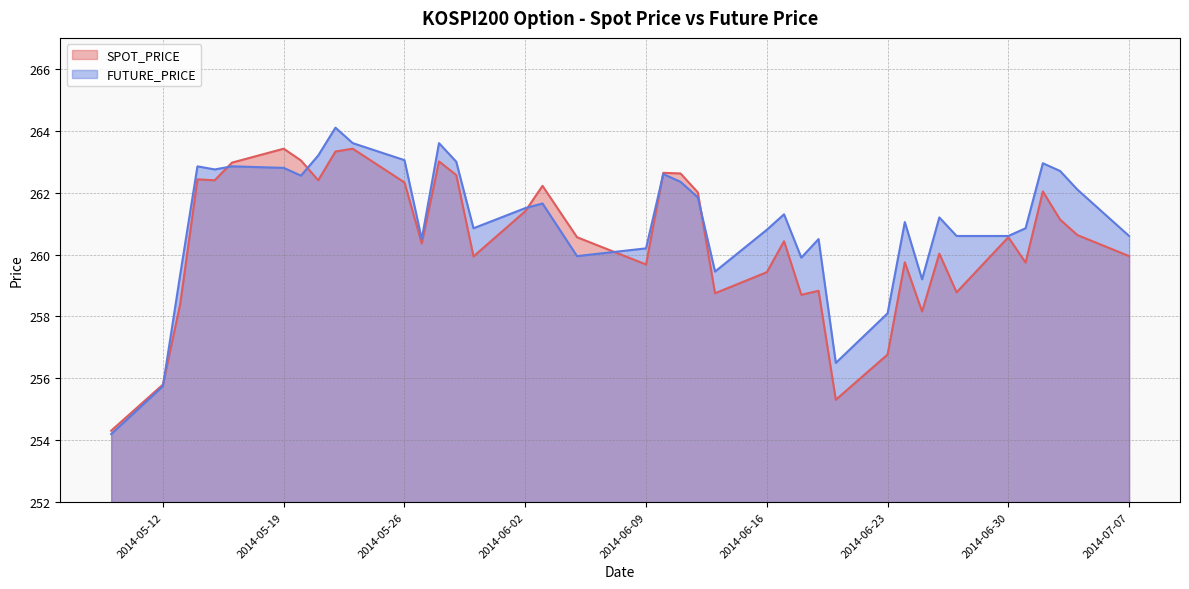

Reading left to right, list all the values displayed in this chart.

SPOT_PRICE: 254.3	255.8	258.4	262.4	262.4	263.0	263.4	263.0	262.4	263.3	263.4	262.3	260.4	263.0	262.6	259.9	261.4	262.2	260.6	259.7	262.6	262.6	262.0	258.8	259.4	260.4	258.7	258.8	255.3	256.8	259.8	258.2	260.0	258.8	260.6	259.7	262.0	261.1	260.6	259.9
FUTURE_PRICE: 254.2	255.8	259.4	262.9	262.8	262.9	262.8	262.6	263.2	264.1	263.6	263.1	260.5	263.6	263.0	260.9	261.5	261.6	259.9	260.2	262.6	262.4	261.9	259.4	260.8	261.3	259.9	260.5	256.5	258.1	261.1	259.2	261.2	260.6	260.6	260.9	262.9	262.7	262.1	260.6